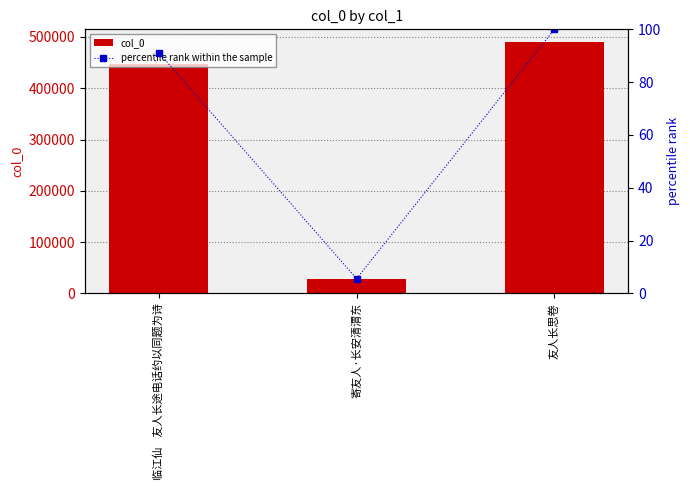

List the series in order of their overall mean, lowest first.

percentile rank within the sample, col_0